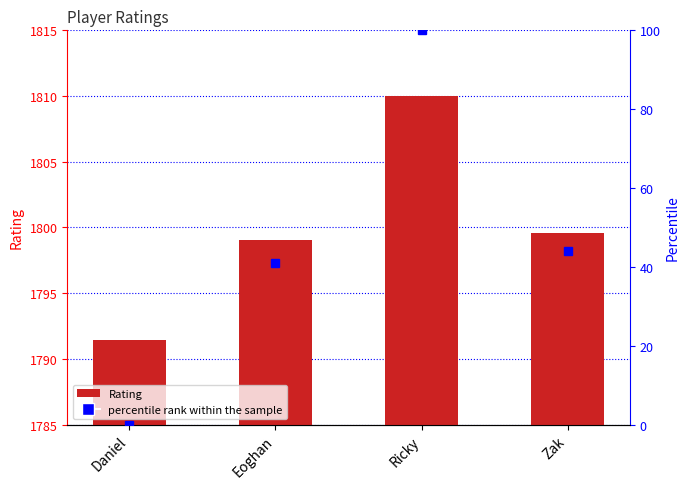

Reading left to right, list all the values displayed in this chart.

Rating: Daniel=1791.4	Eoghan=1799.0	Ricky=1810.0	Zak=1799.6
percentile rank within the sample: Daniel=0.0	Eoghan=40.9	Ricky=100.0	Zak=44.0